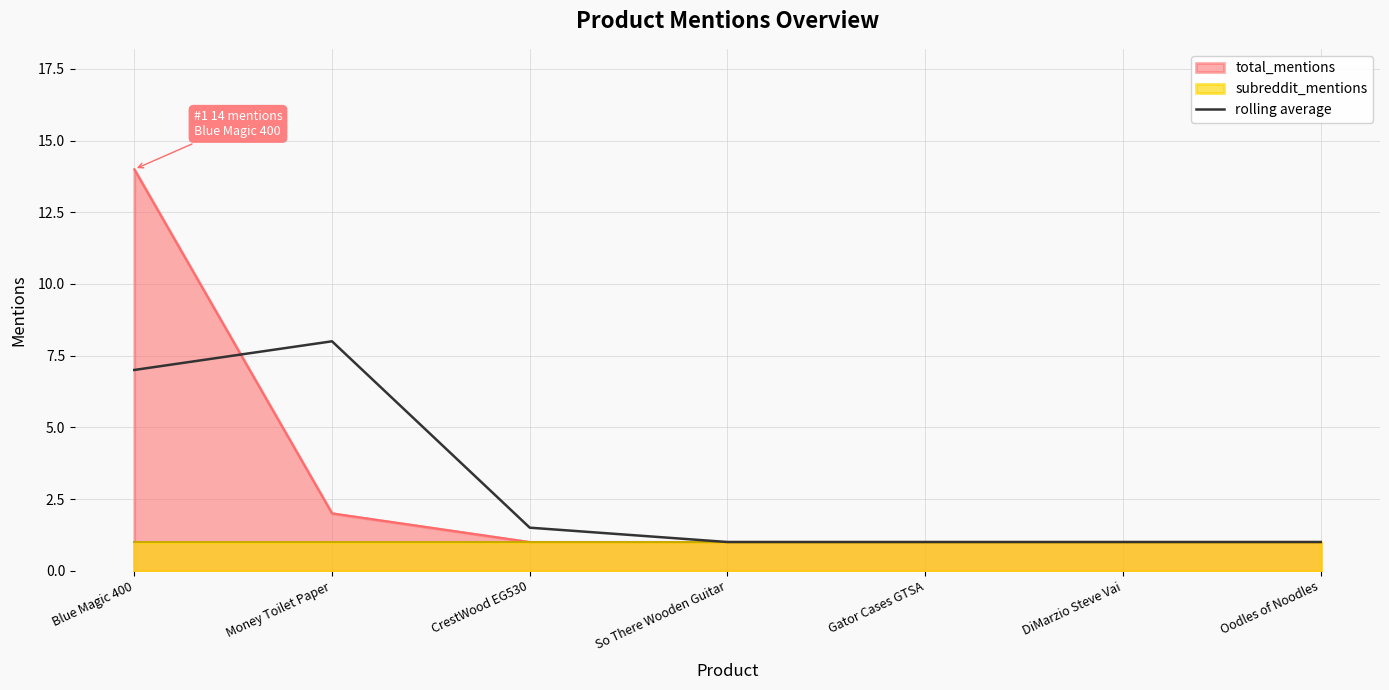

Rank the categories by value from lowest to highest.

So There Wooden Guitar, Gator Cases GTSA, DiMarzio Steve Vai, Oodles of Noodles, CrestWood EG530, Blue Magic 400, Money Toilet Paper